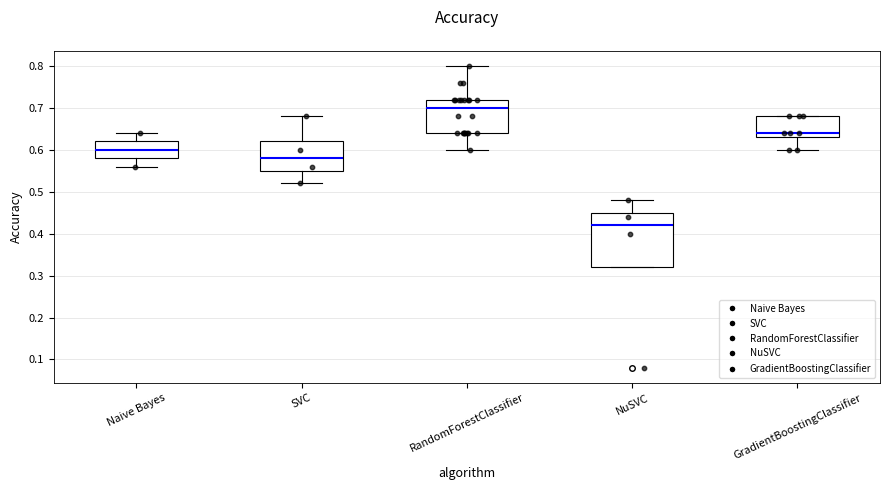

Where is the upper edge of the box for SVC on the y-axis? The values are not printed on the chart, so give them approximately, as read against the axis.

0.62